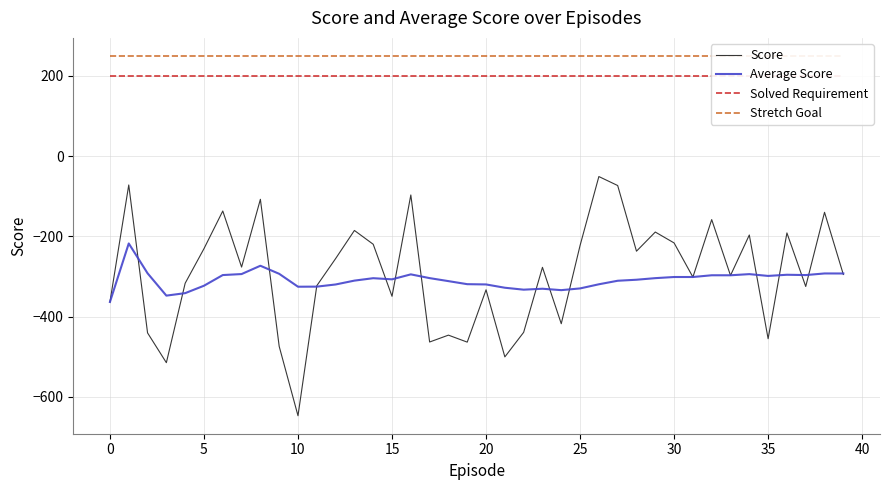

Does the chart display data point markers on the line(s)?

No